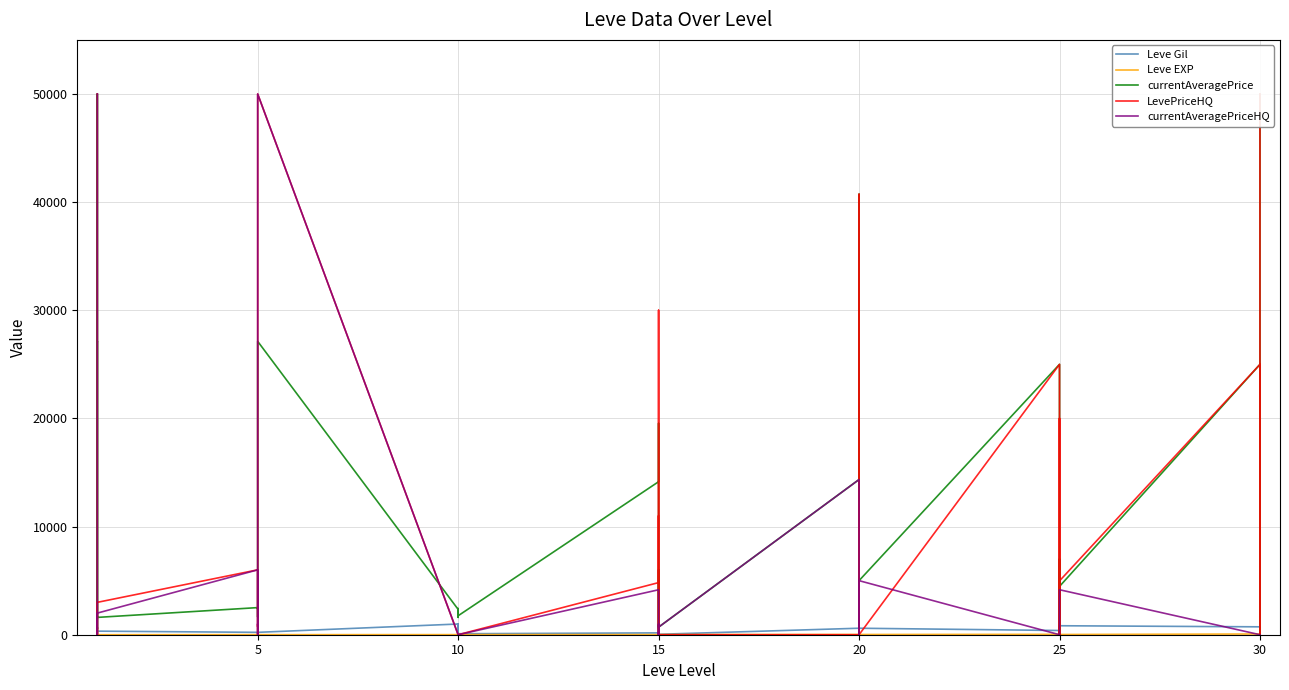

What are all the series names shown in the legend?

Leve Gil, Leve EXP, currentAveragePrice, LevePriceHQ, currentAveragePriceHQ